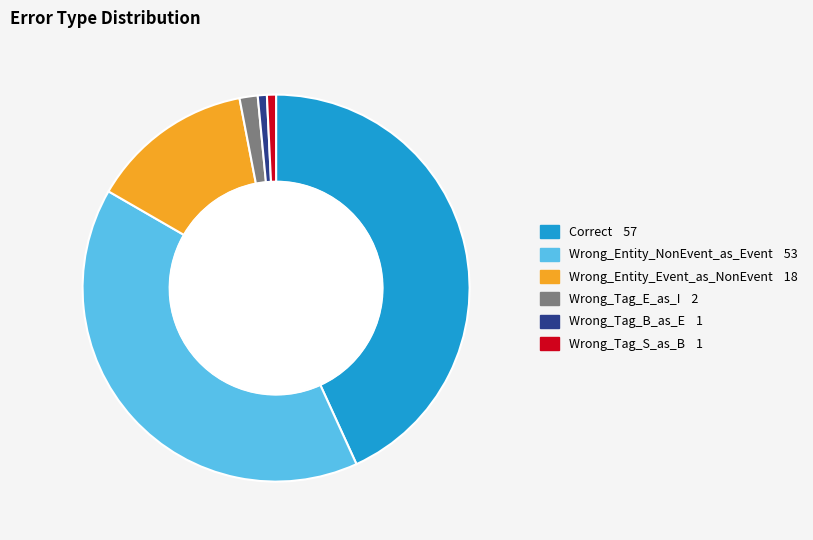

Is it true that Wrong_Tag_B_as_E is 1% of the pie?

True